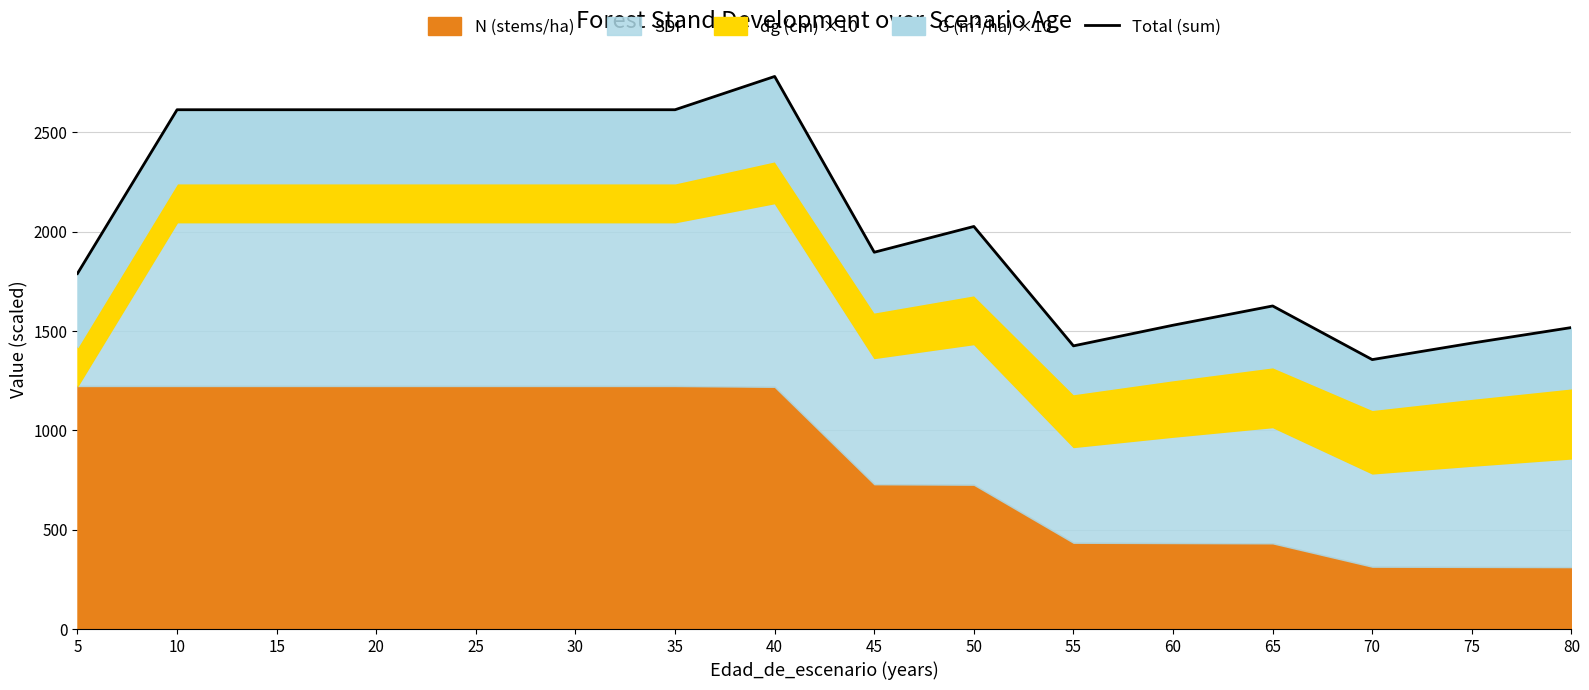

How many interior local peaks (higher than both neighbors) does the data have?

3